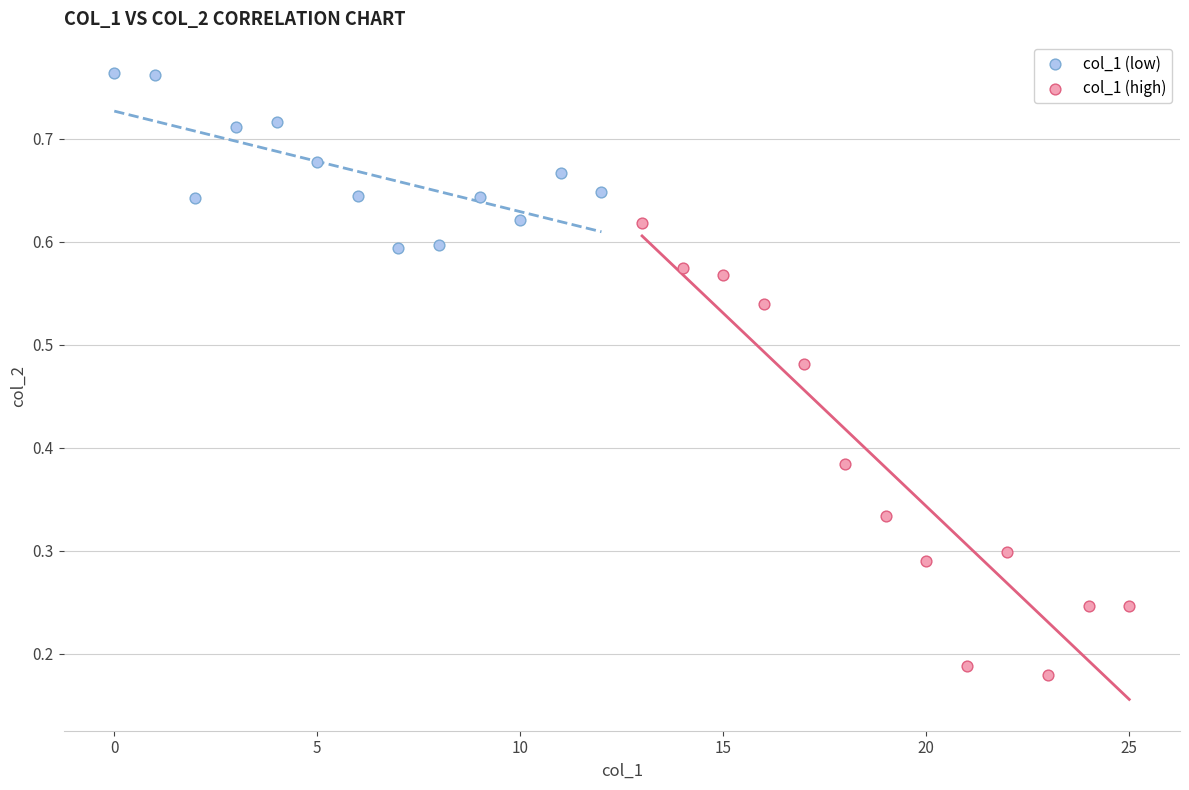

Which series has the largest Y range (max minus min)?

col_1 (high)